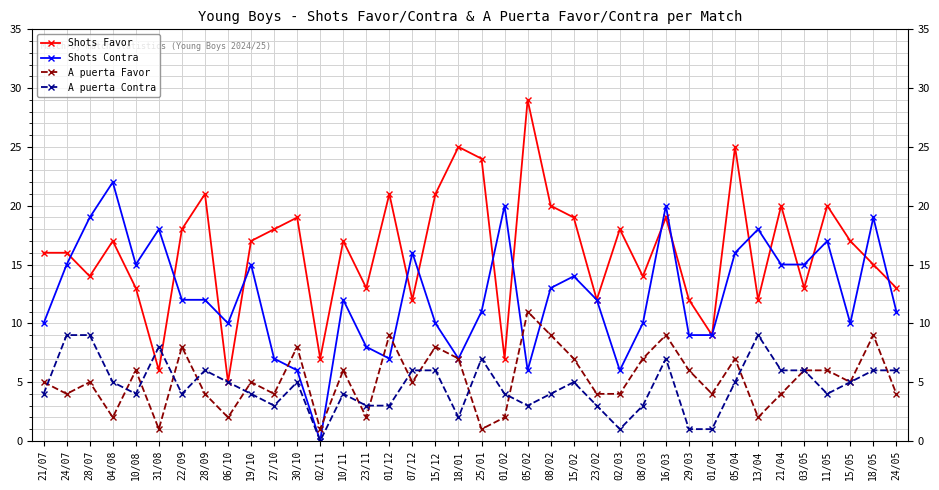

Does the chart display data point markers on the line(s)?

Yes